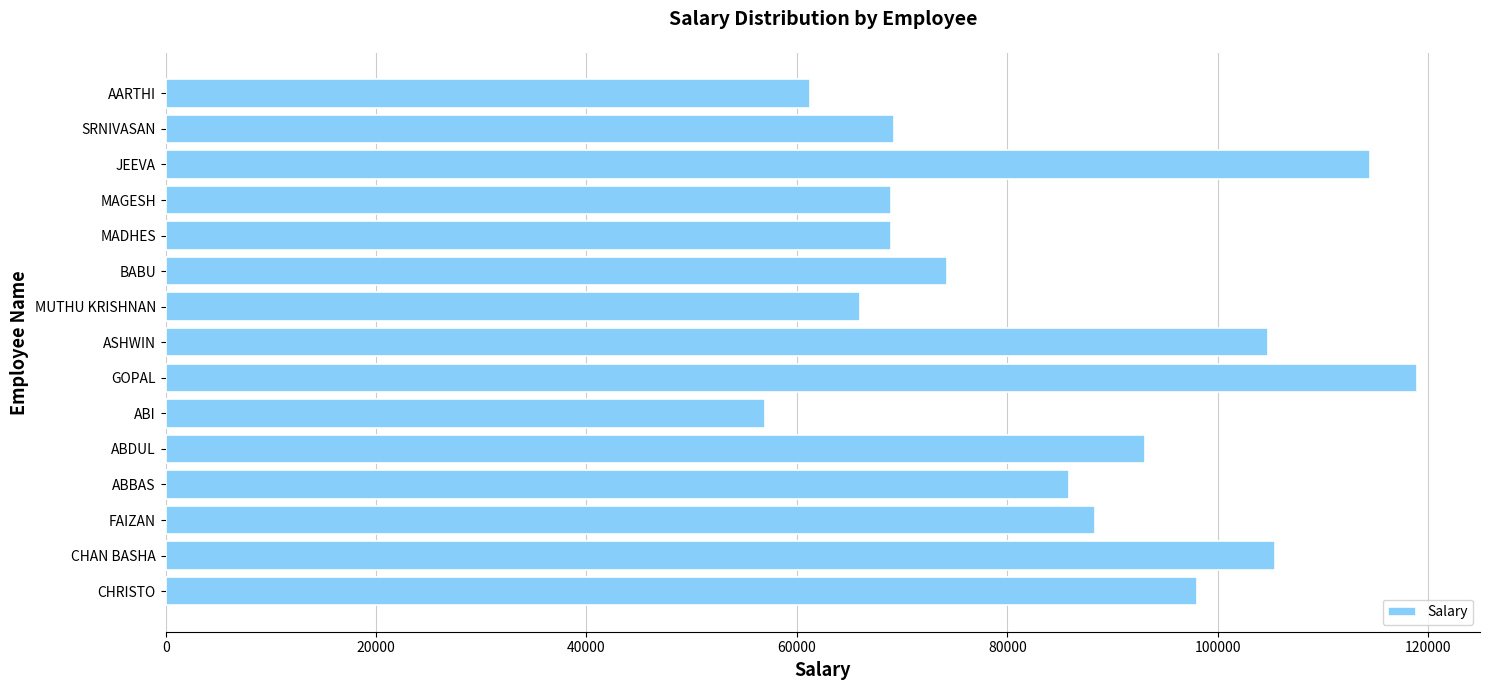

What is the difference between the second highest and minimum values?

57423.2